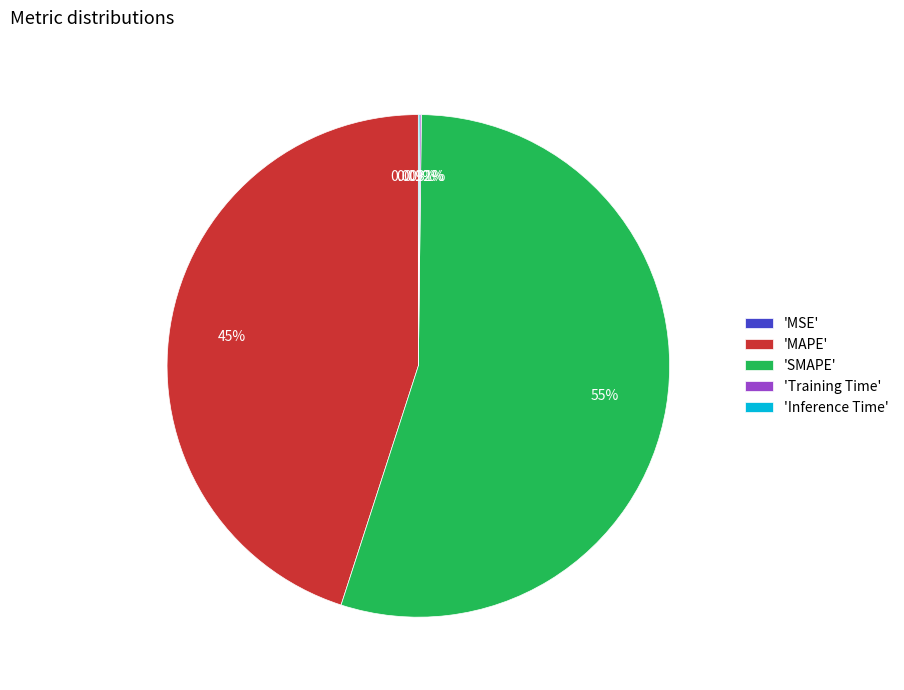

Is there any slice that represents more than half of the pie?

Yes